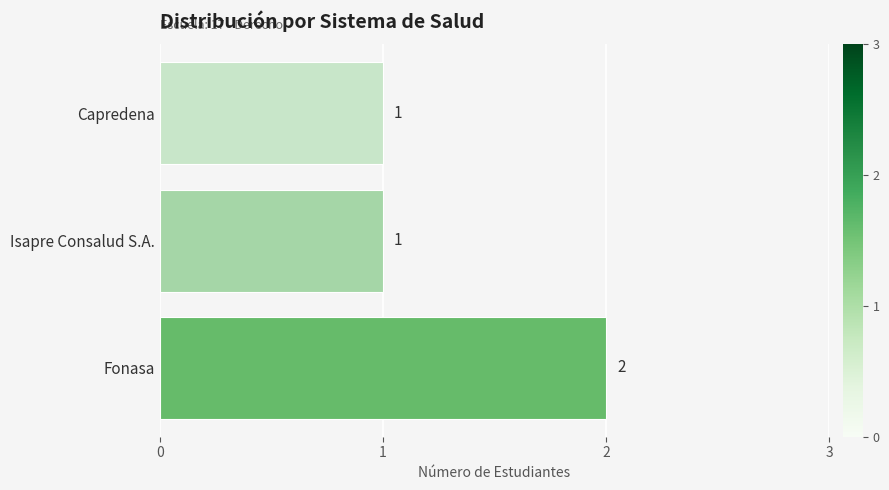

At which category does the chart reach its peak across all series?

Fonasa